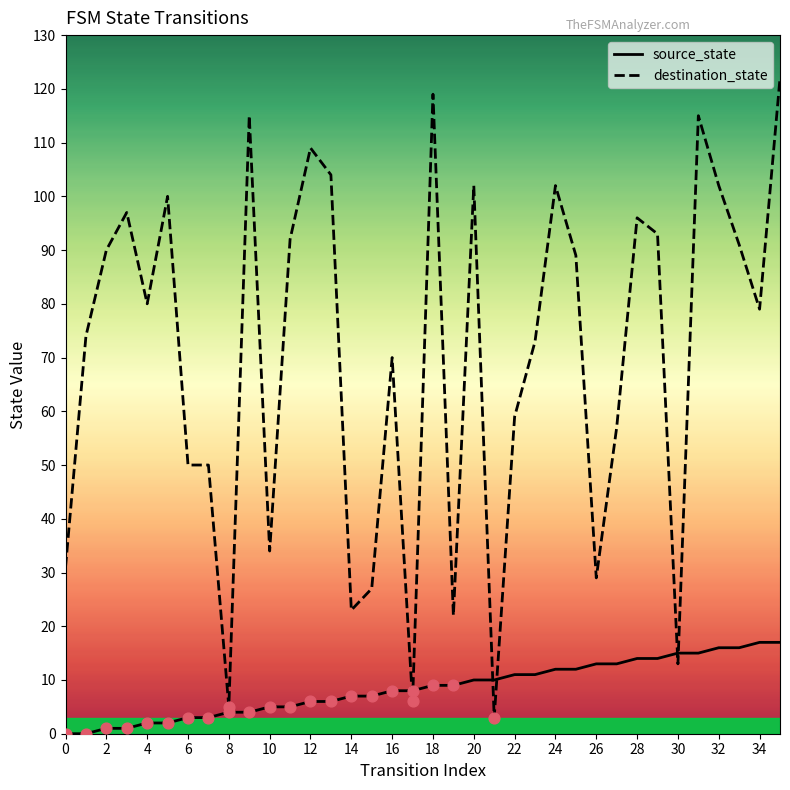

Which series contains the highest Y value?

destination_state